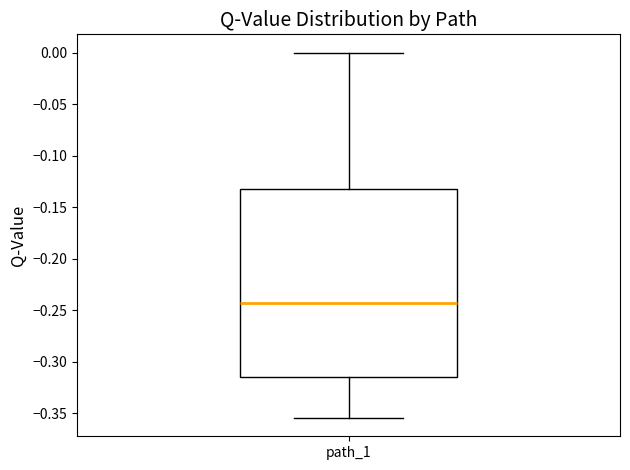

Transcribe this box plot: give where the median line is, the range the box spans, and where the two whiskers end, as read against the y-axis. The values are not printed on the chart, so give them approximately, as read against the axis.

median -0.240, box -0.315 to -0.135, whiskers -0.355 to 0.000